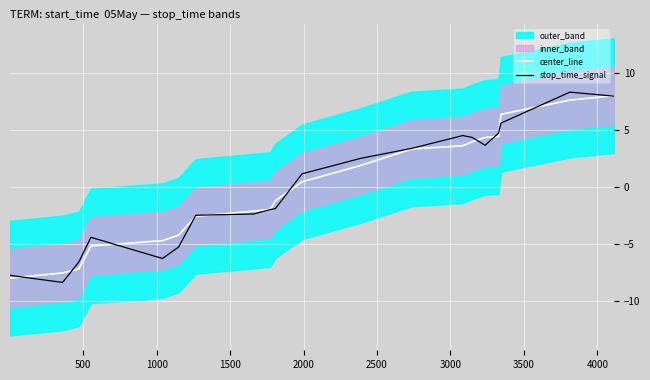

How many times do center_line and stop_time_signal cross each other?

11